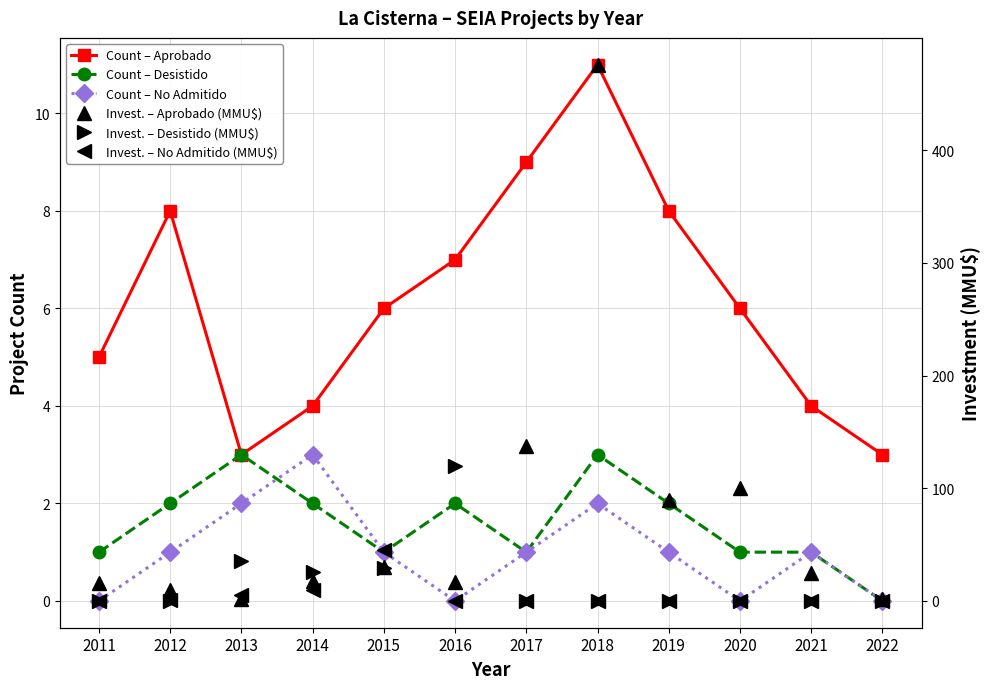

What is the difference between the second highest and minimum values in the Invest. – Aprobado (MMU$) series?

136.2